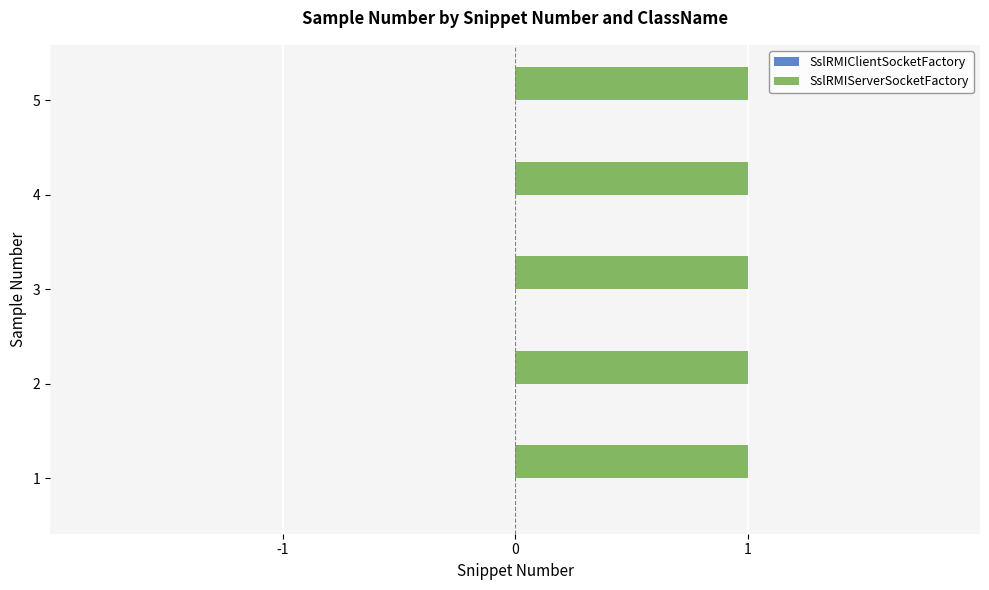

How many bars are there in each group?

2